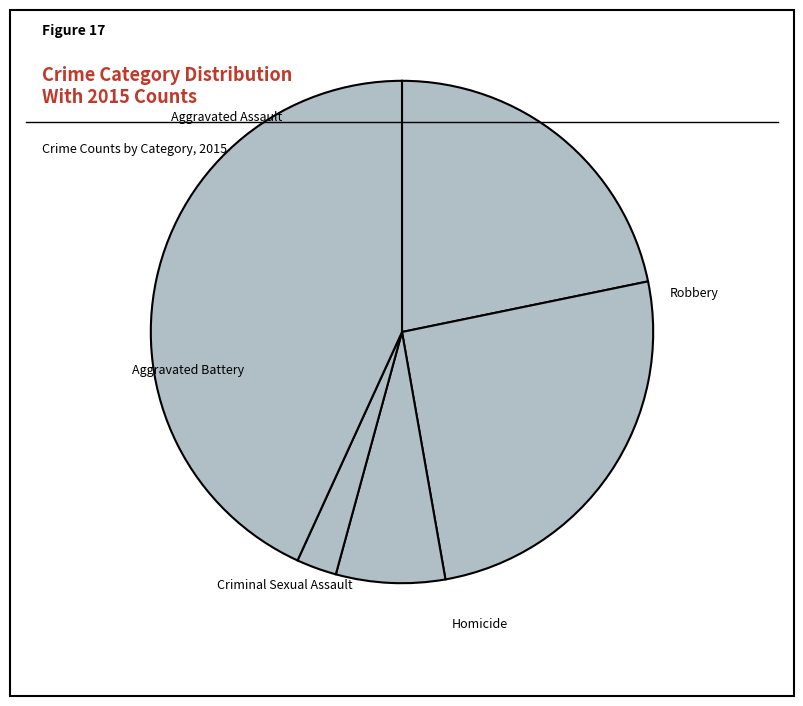

Does any single category account for the majority?

No